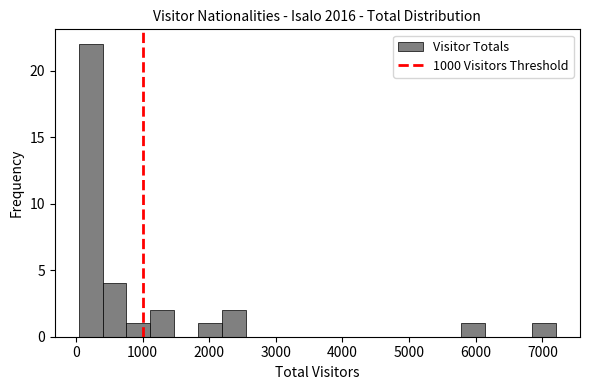

Around what value on the x-axis is the tallest bar? Give the approximate position of its centre, as read against the axis.

200